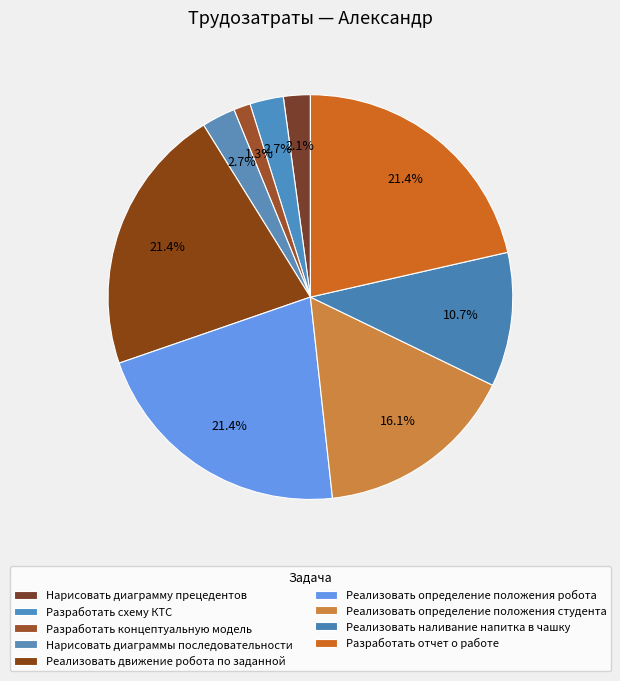

Is there a majority slice in this chart?

No